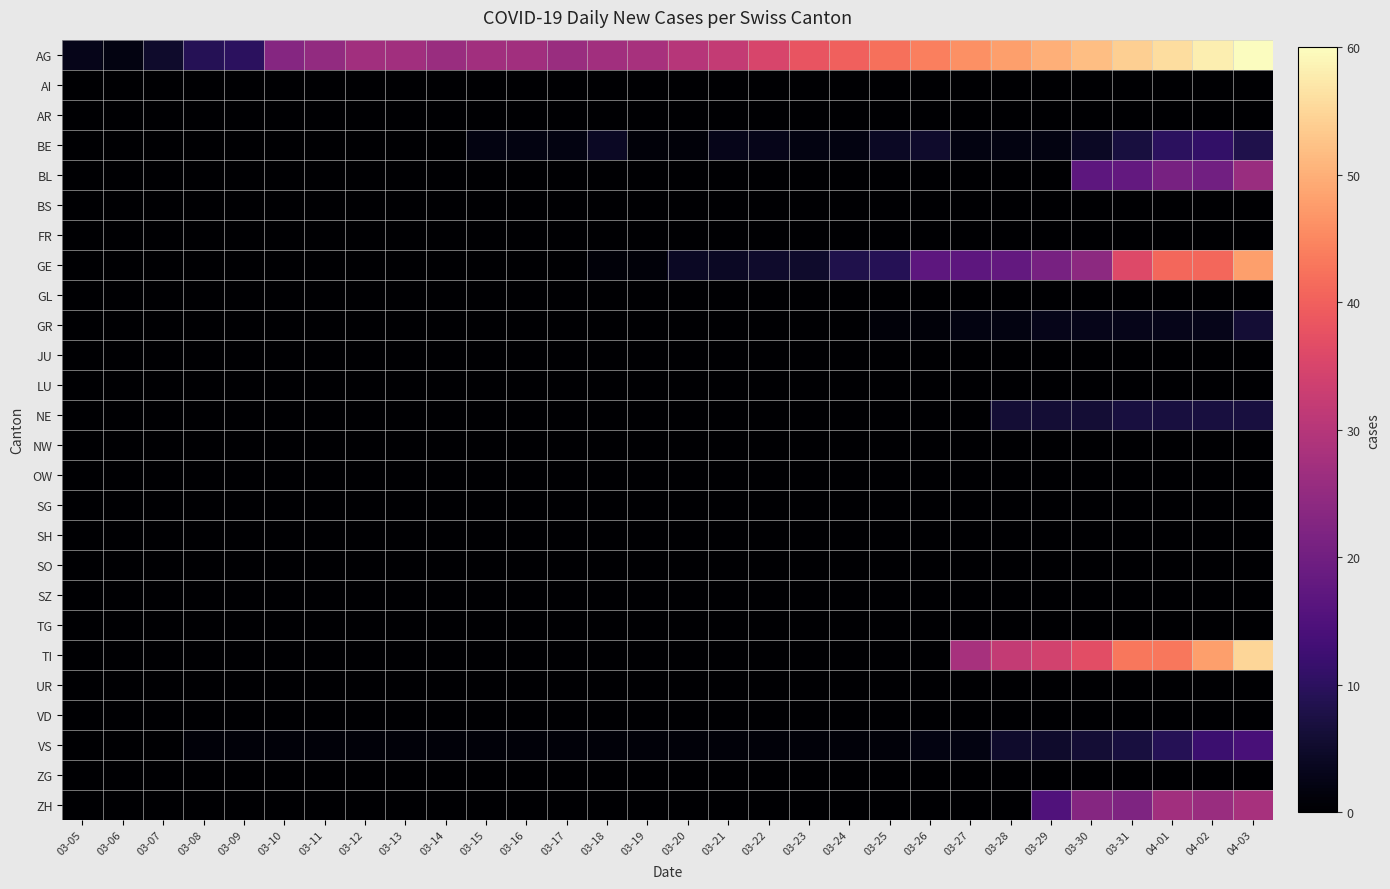

At which category is the sum across all series the highest?

04-03